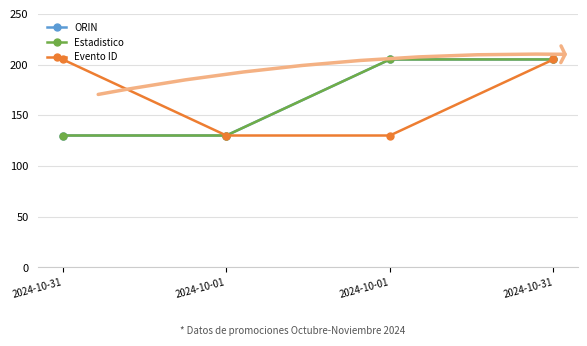

Reading left to right, what are all the values shown in this chart?

ORIN: 130	130	205	205
Estadistico: 130	130	205	205
Evento ID: 205	130	130	205